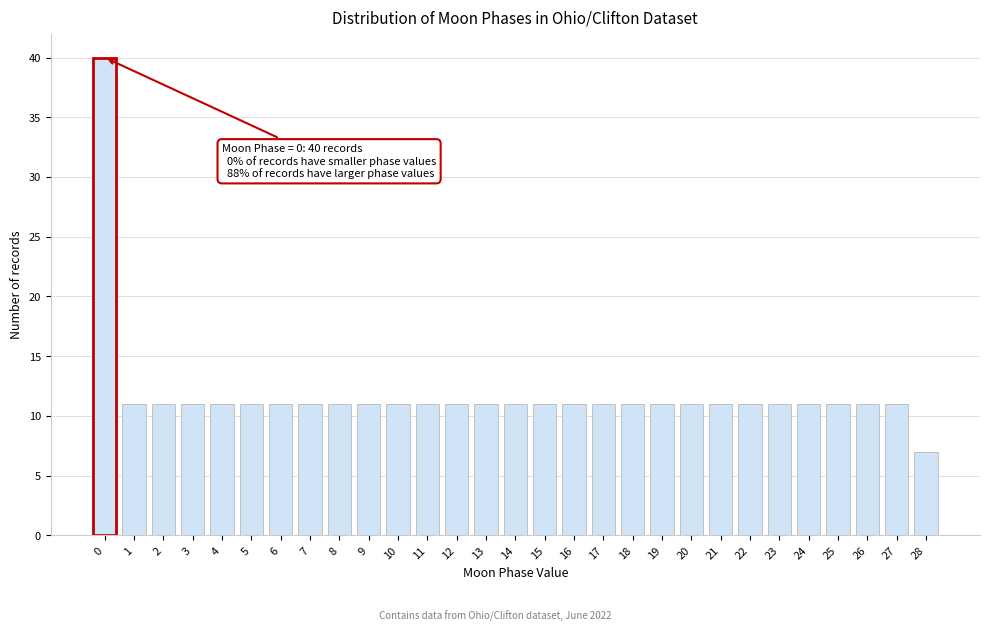

Reading right to left, extract all data points from this chart.

28=7	27=11	26=11	25=11	24=11	23=11	22=11	21=11	20=11	19=11	18=11	17=11	16=11	15=11	14=11	13=11	12=11	11=11	10=11	9=11	8=11	7=11	6=11	5=11	4=11	3=11	2=11	1=11	0=40